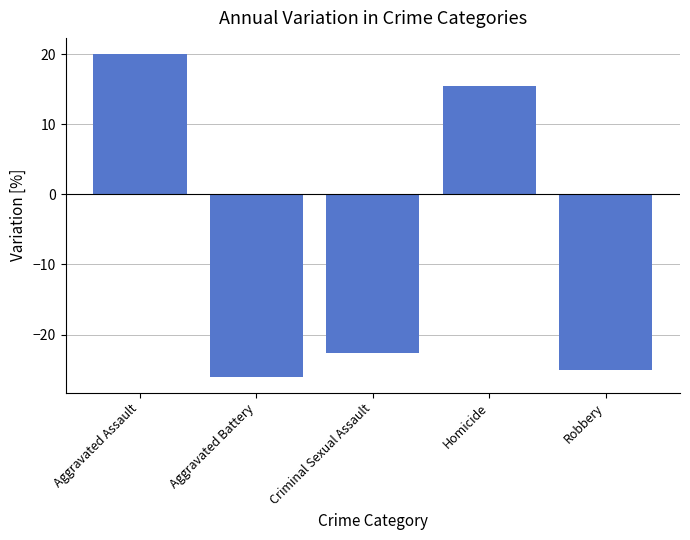

List the labels in order of value, largest first.

Aggravated Assault, Homicide, Criminal Sexual Assault, Robbery, Aggravated Battery